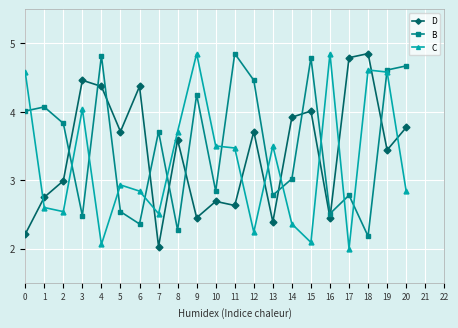

At 3, list the series in order from largest to smallest.

D, C, B